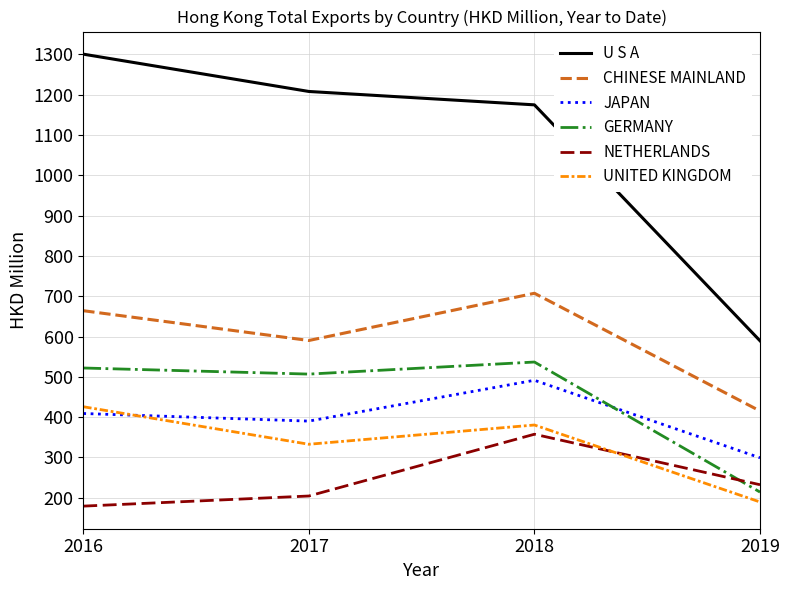

Does the chart display data point markers on the line(s)?

No